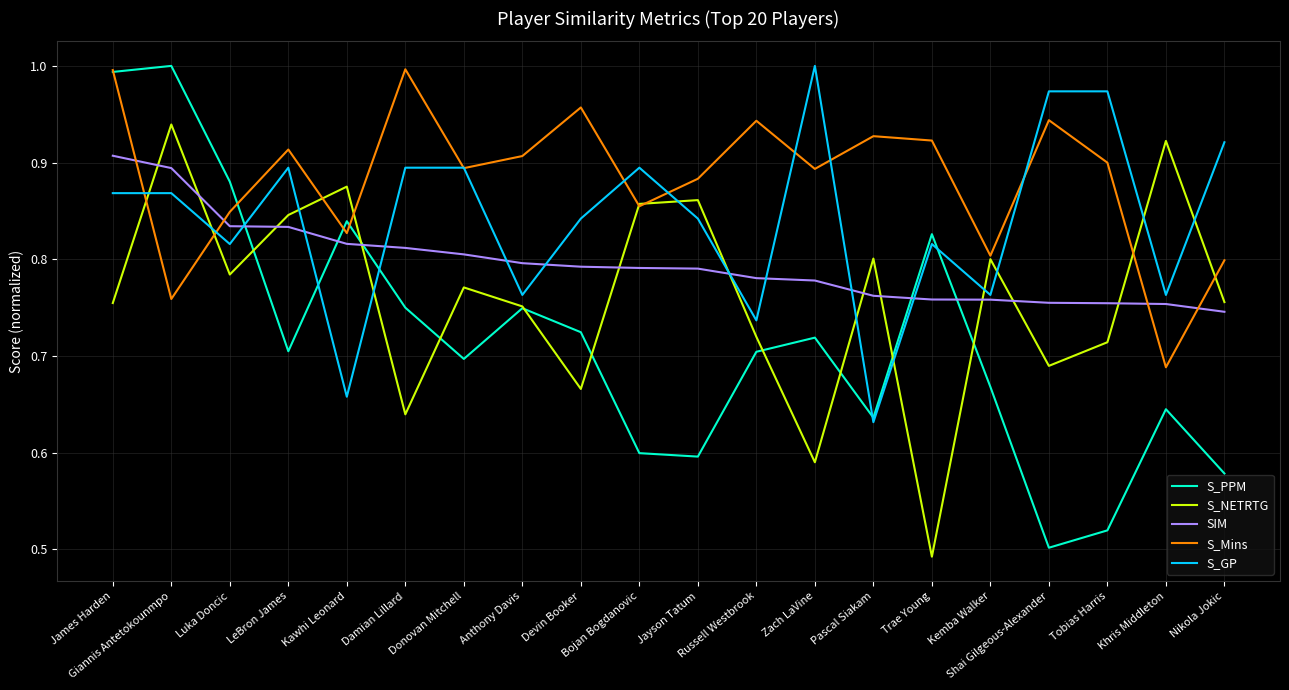

How many lines are shown in the chart?

5